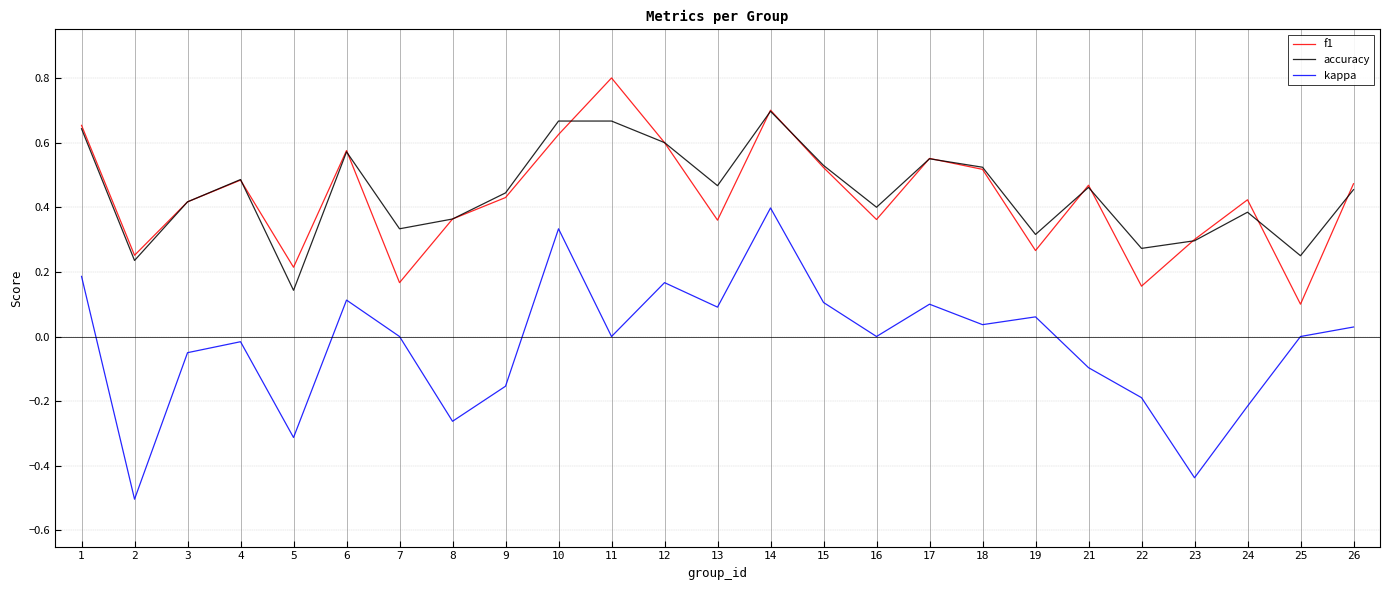

Where is f1 nearest to the value 0?

25